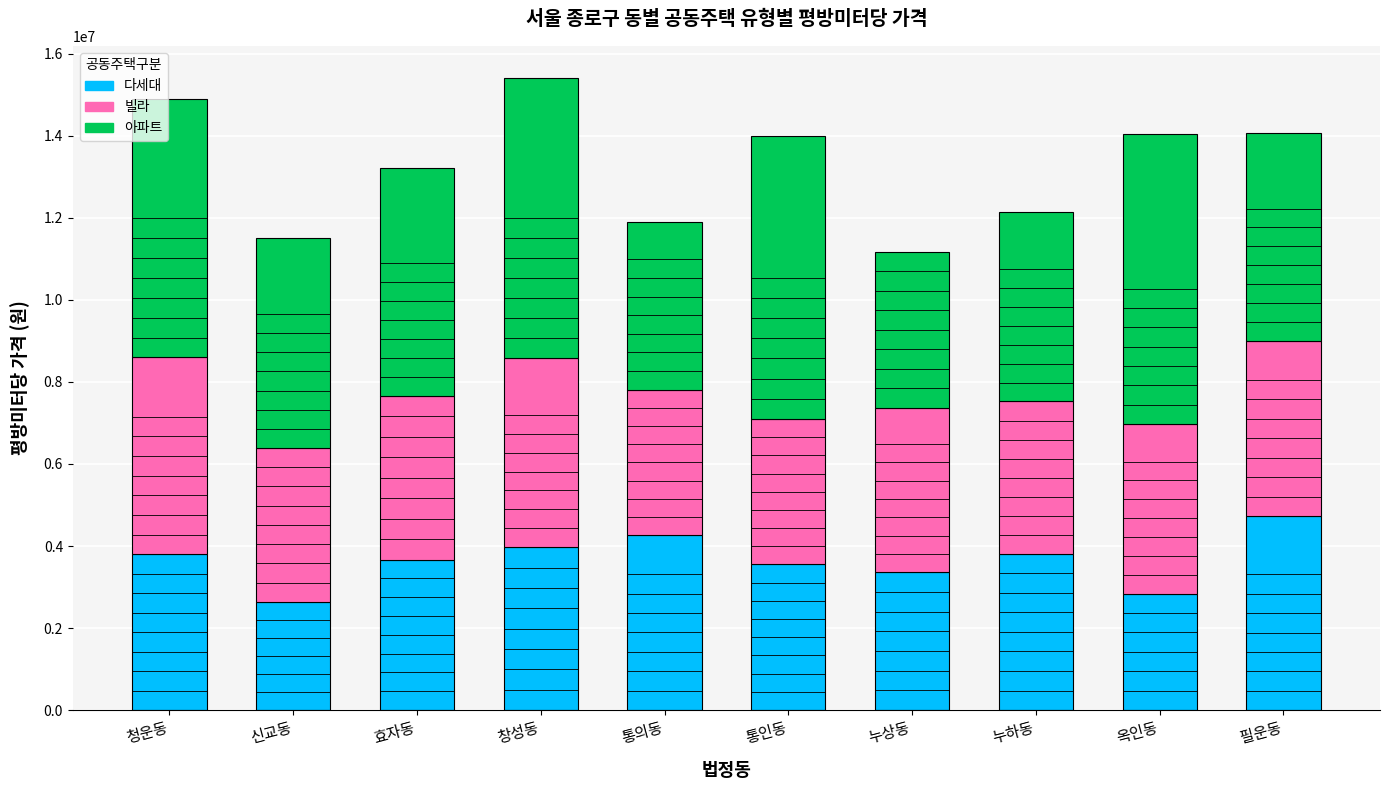

The value of 다세대 at 창성동 is 6789097.5. True or false?

False